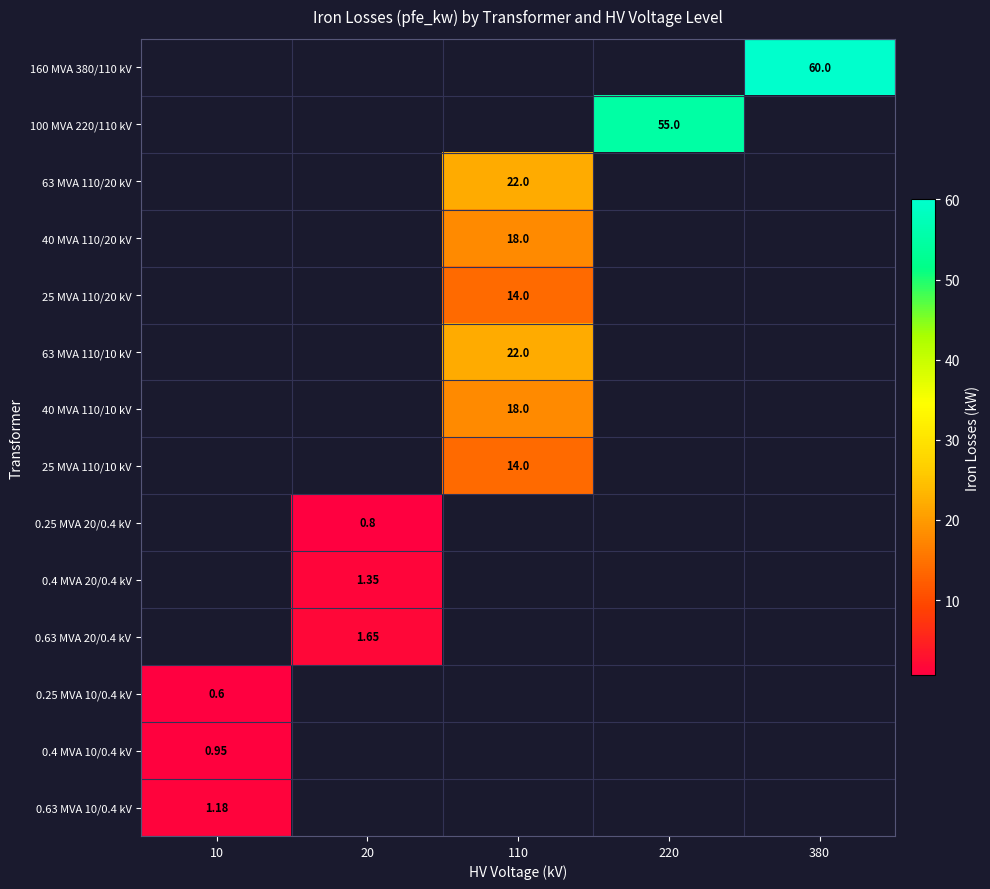

True or false: 63 MVA 110/10 kV has a value of 22.0 at 110.

True